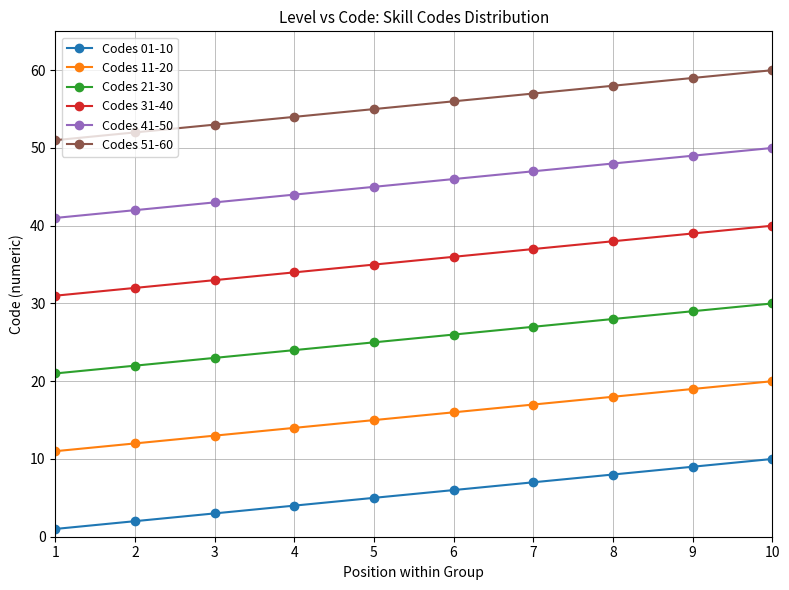

What is the sum of all Codes 01-10 values?

55